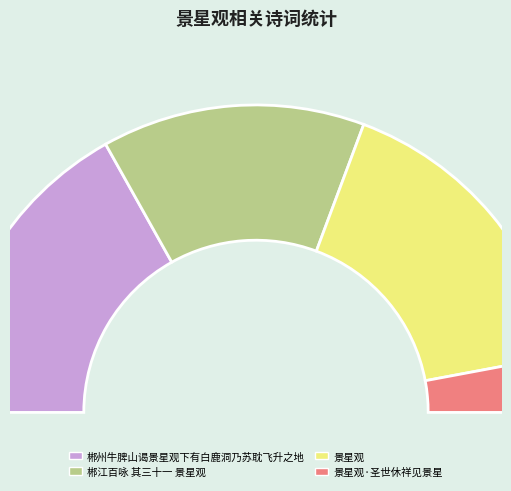

Is it true that 景星观 is 21% of the pie?

False